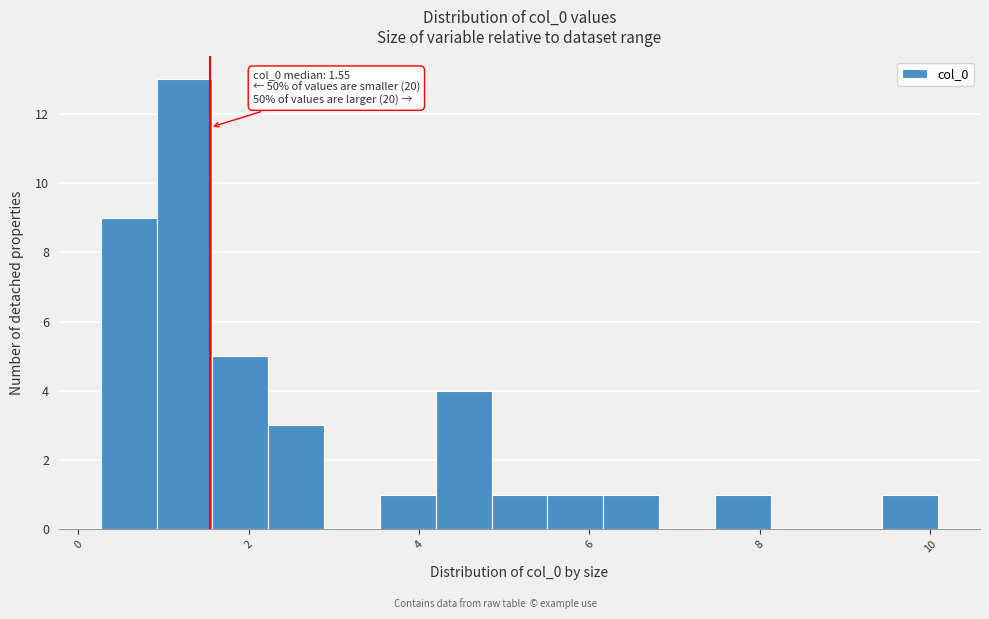

Around what value on the x-axis is the tallest bar? Give the approximate position of its centre, as read against the axis.

1.2